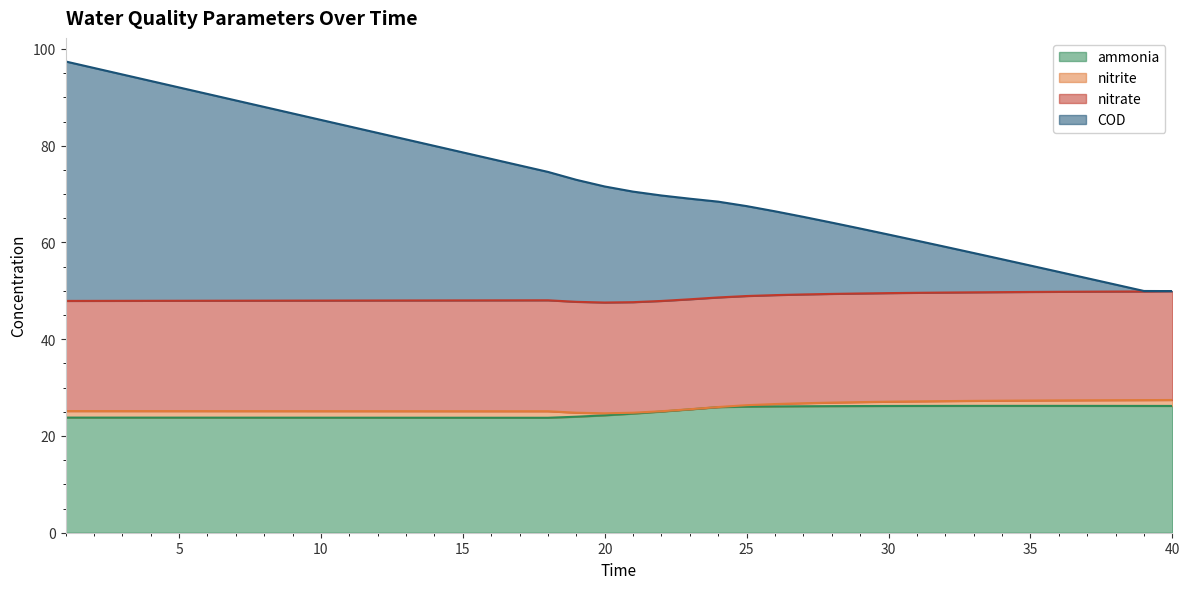

What is the lowest value of the ammonia series?

23.8